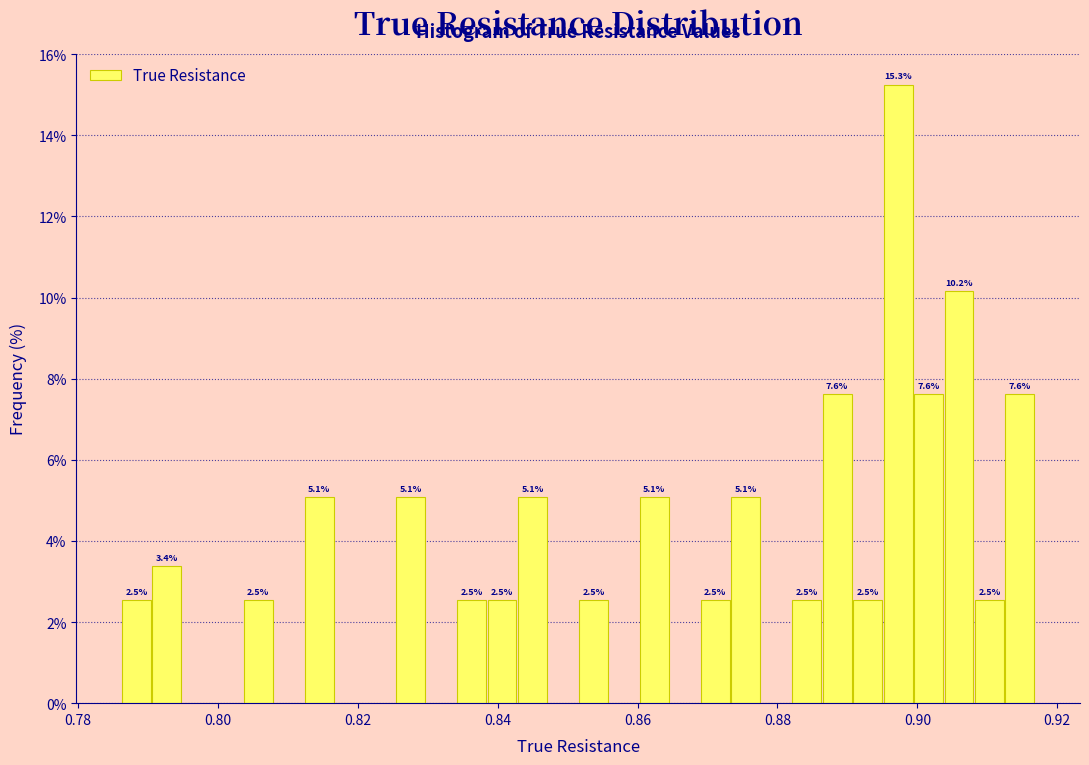

Around what value on the x-axis is the tallest bar? Give the approximate position of its centre, as read against the axis.

0.898